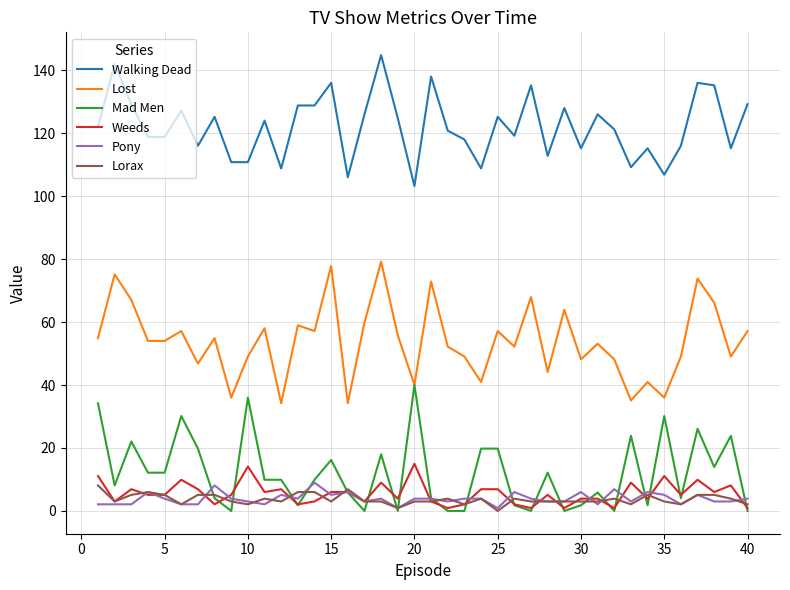

True or false: Weeds and Lost intersect in this chart.

False